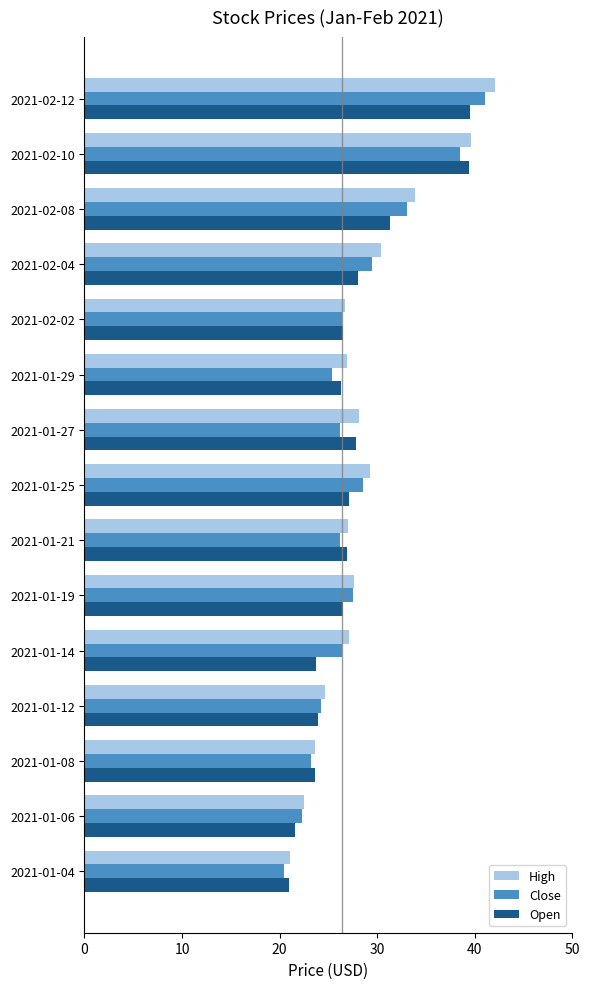

The High series shows 33.9 at 2021-02-08. True or false?

True